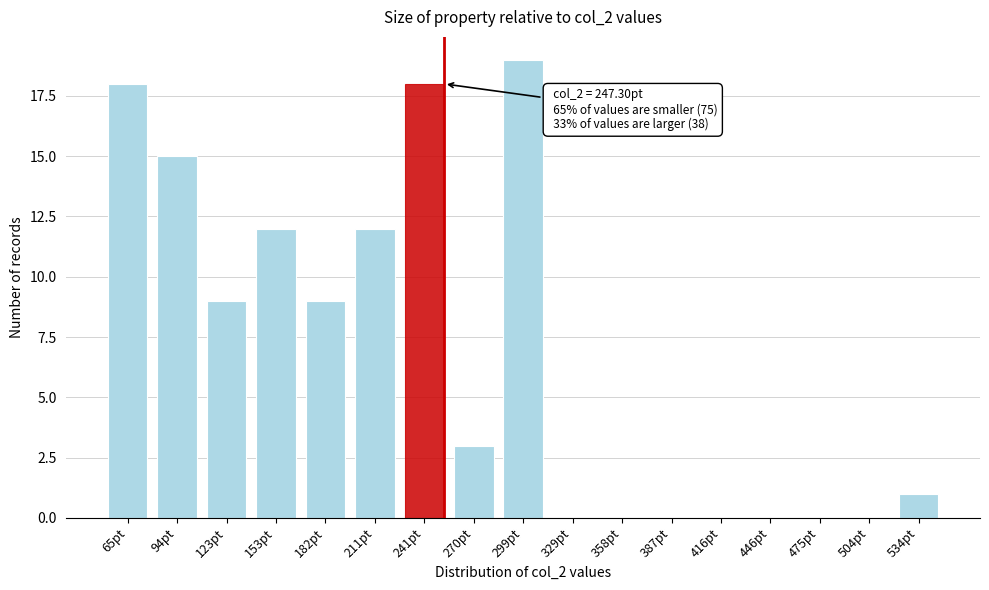

Reading left to right, what are all the values shown in this chart?

65pt=18	94pt=15	123pt=9	153pt=12	182pt=9	211pt=12	241pt=18	270pt=3	299pt=19	329pt=0	358pt=0	387pt=0	416pt=0	446pt=0	475pt=0	504pt=0	534pt=1